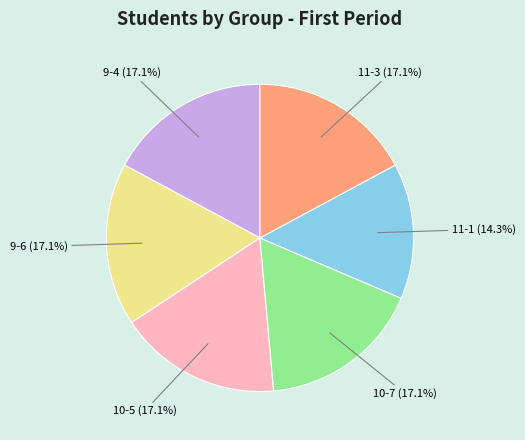

What portion of the pie excludes 9-4 (17.1%)?

82.9%